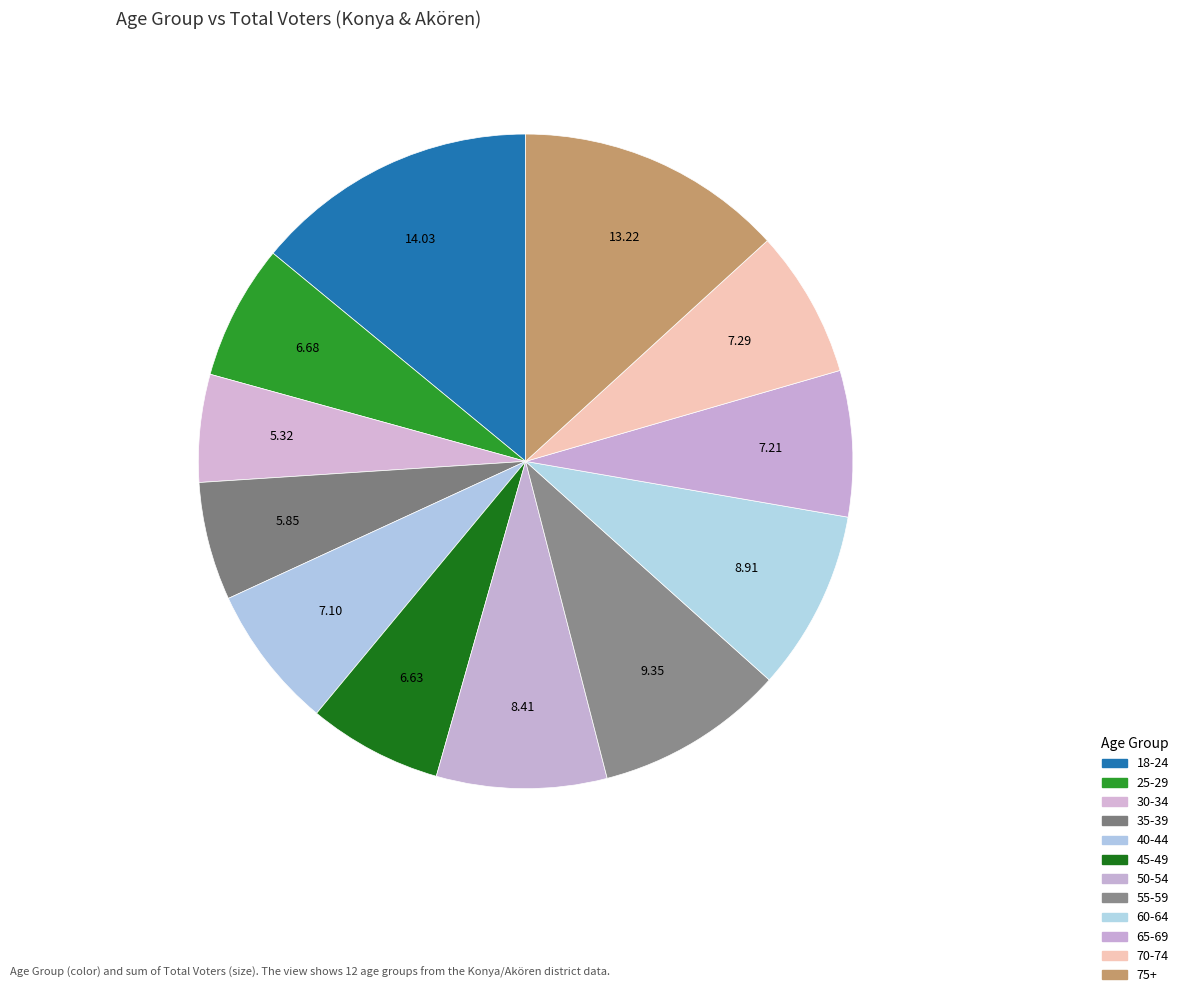

Is 18-24 the majority of the pie?

No